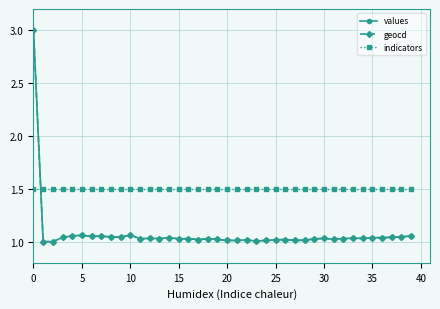

Which series ends up on top after the final intersection of indicators and values?

indicators